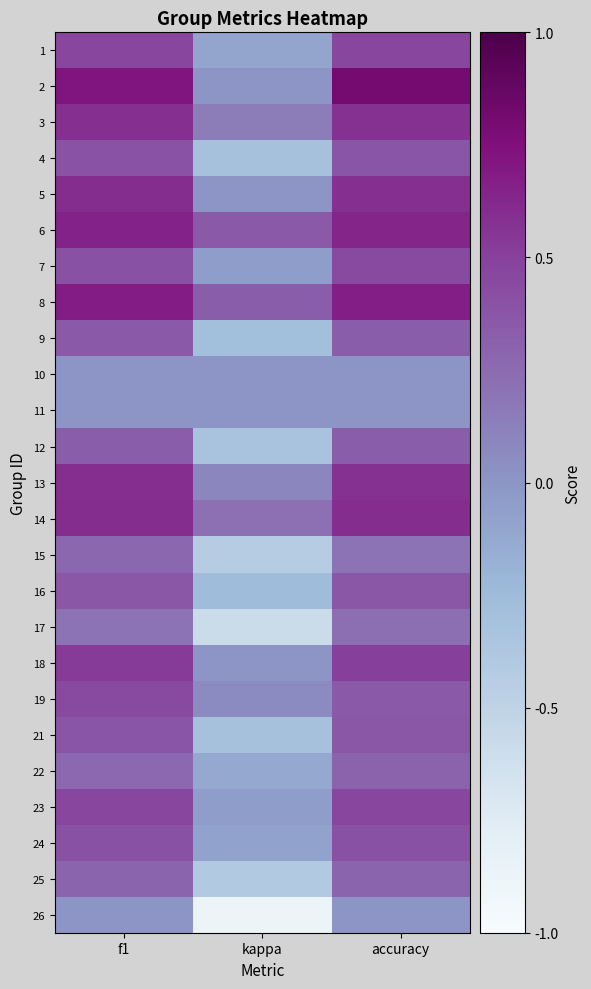

What is the difference between the highest and lowest values at accuracy?

0.8